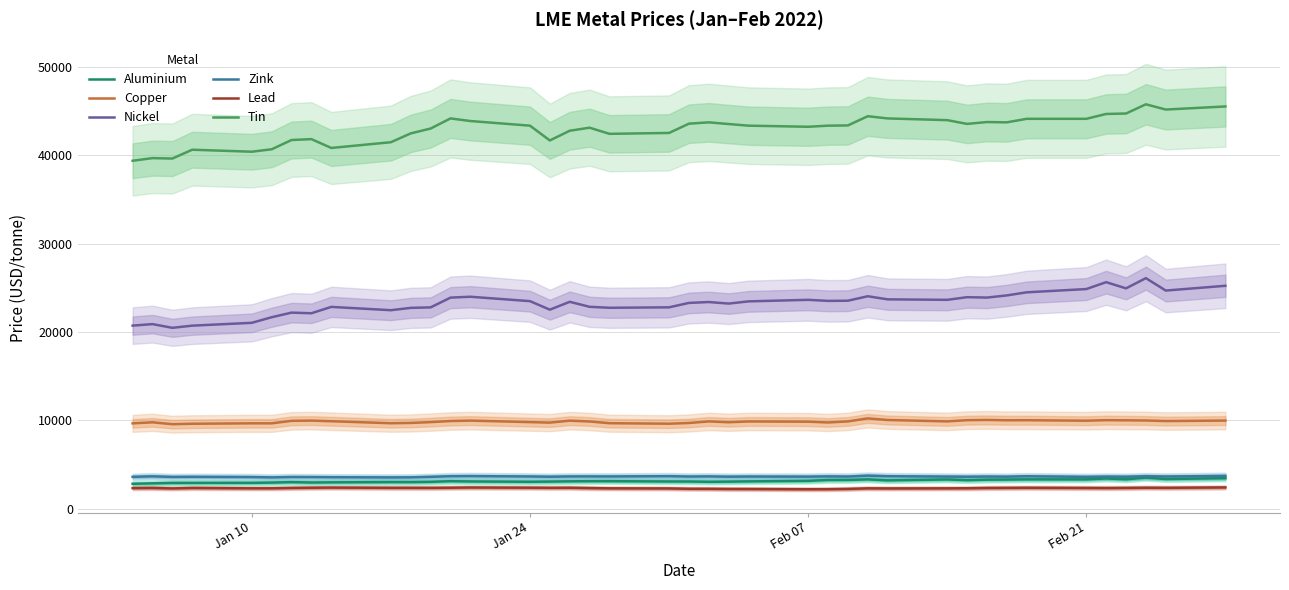

How many data points does each series have?

40